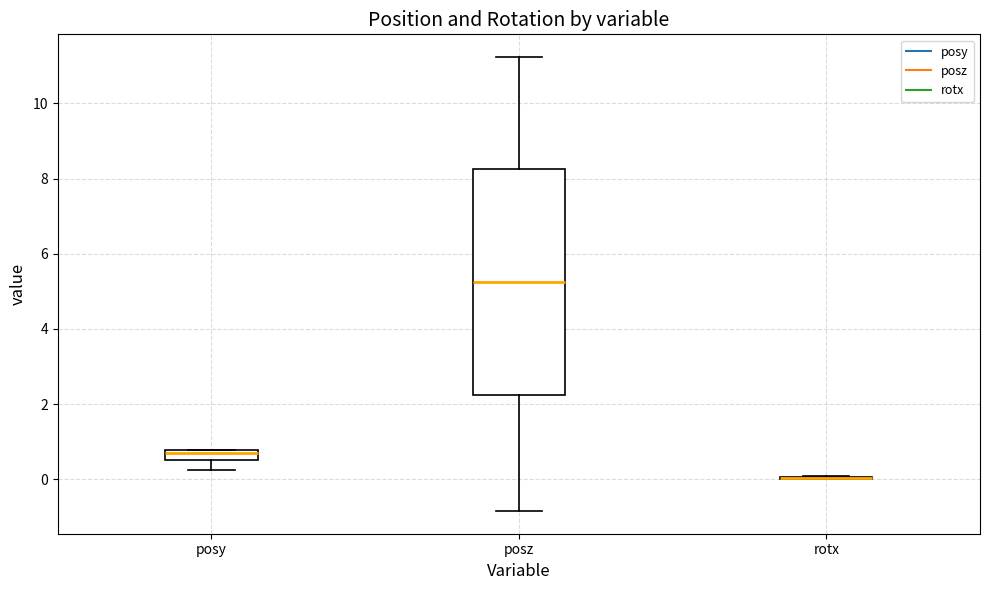

Which box is the tallest, from its lower edge to its upper edge?

posz